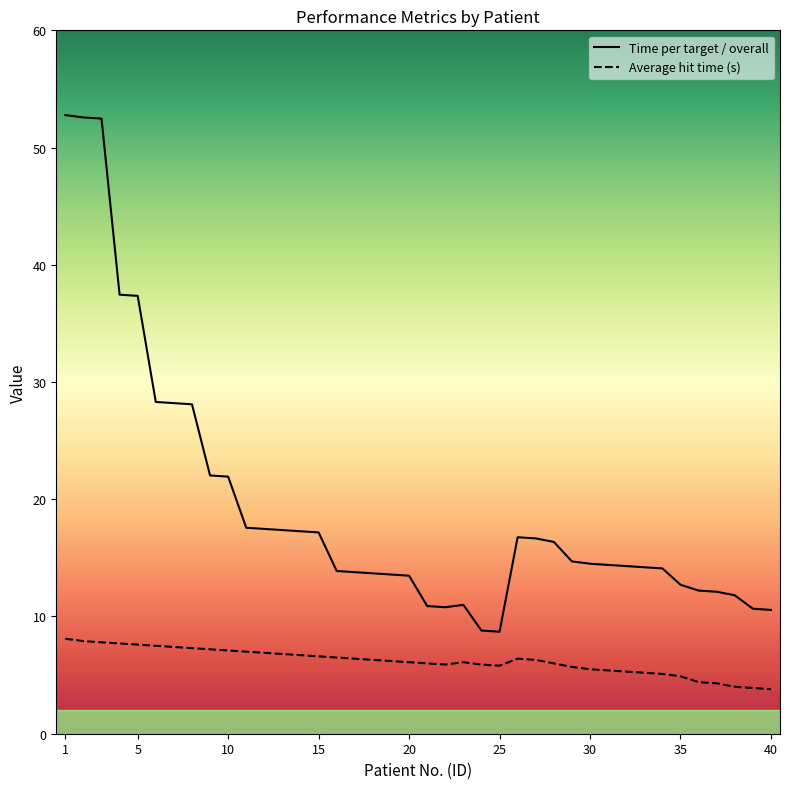

True or false: Average hit time (s) and Time per target / overall intersect in this chart.

False